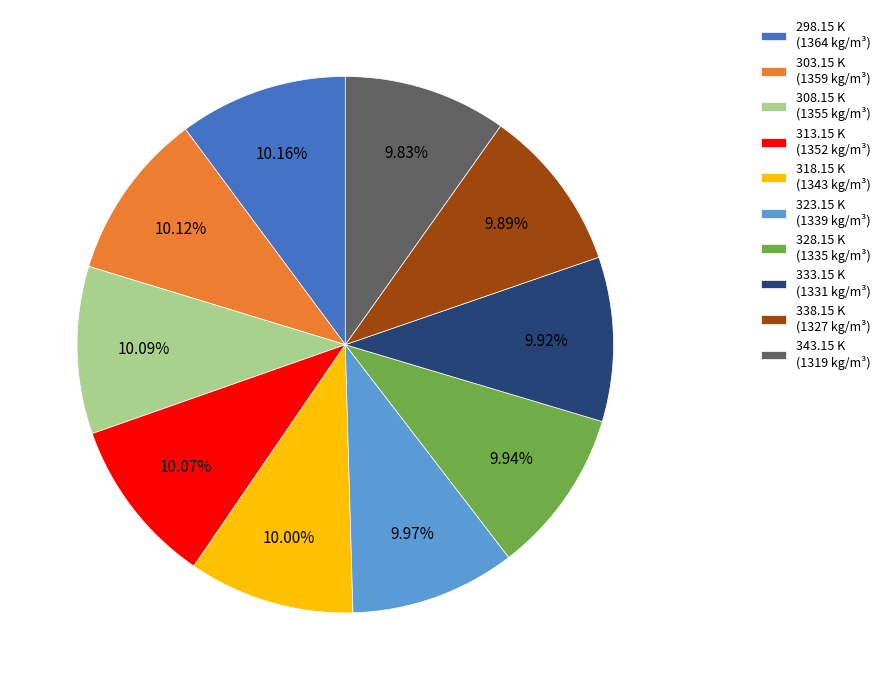

Combined, do 333.15 K (1331 kg/m³) and 303.15 K (1359 kg/m³) account for over 50%?

No